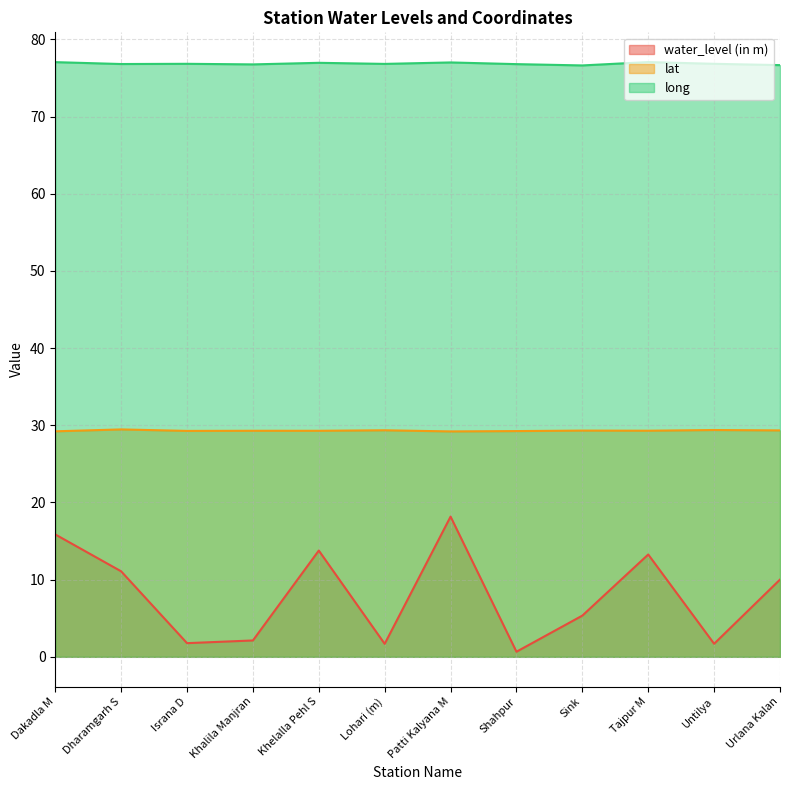

How many series are shown in this chart?

3